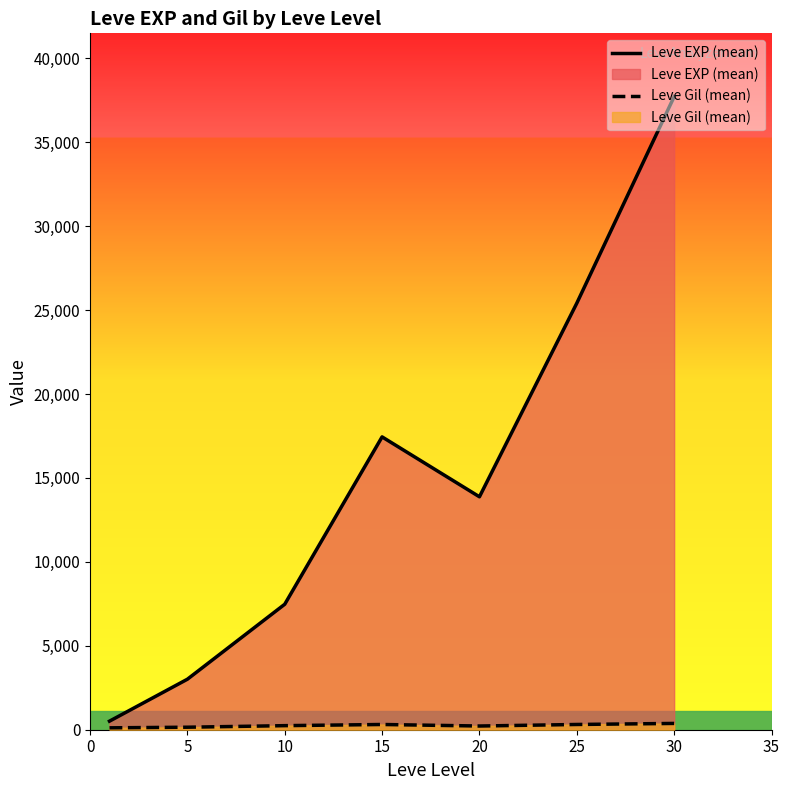

The value of Leve EXP (mean) at 15 is 26310.3. True or false?

False